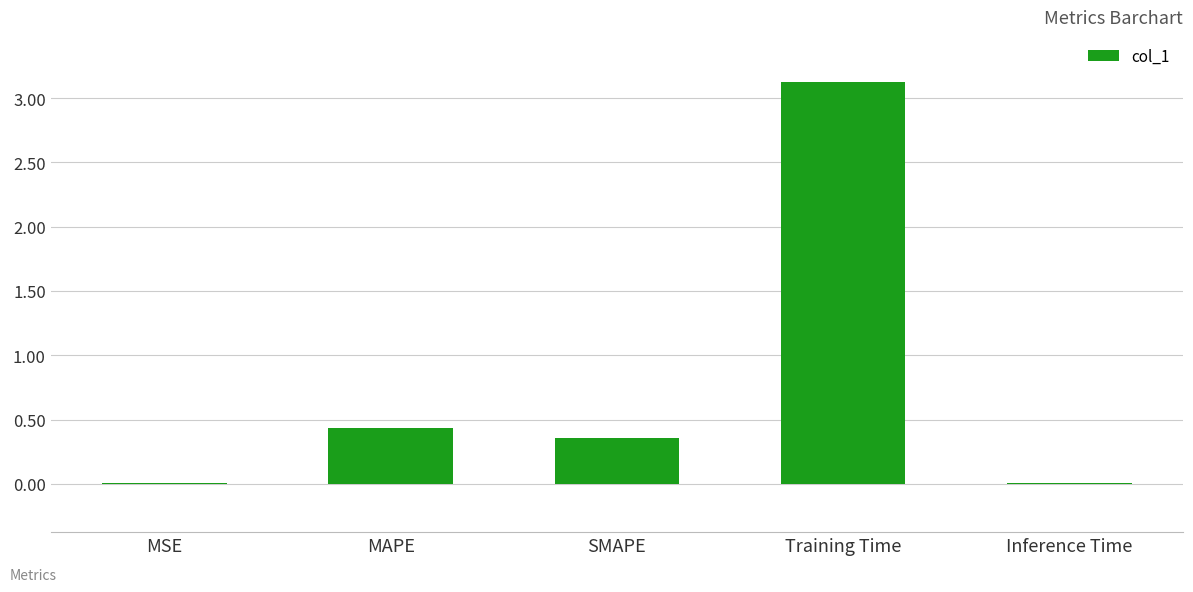

What is the average value?

0.8